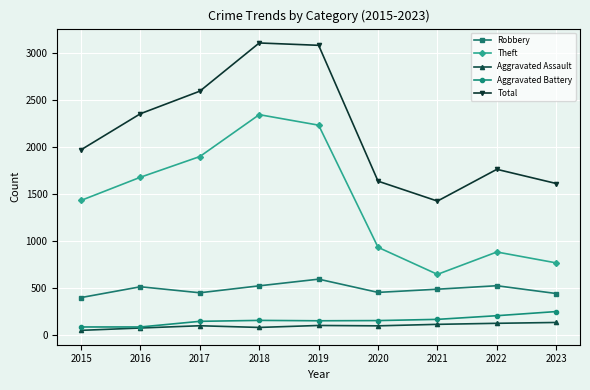

What is the value of the Total point at the 1st from the left?

1968